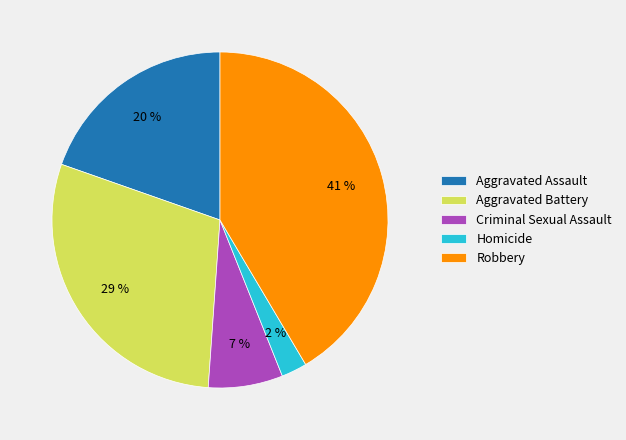

To the nearest percent, what portion does Robbery represent?

41%